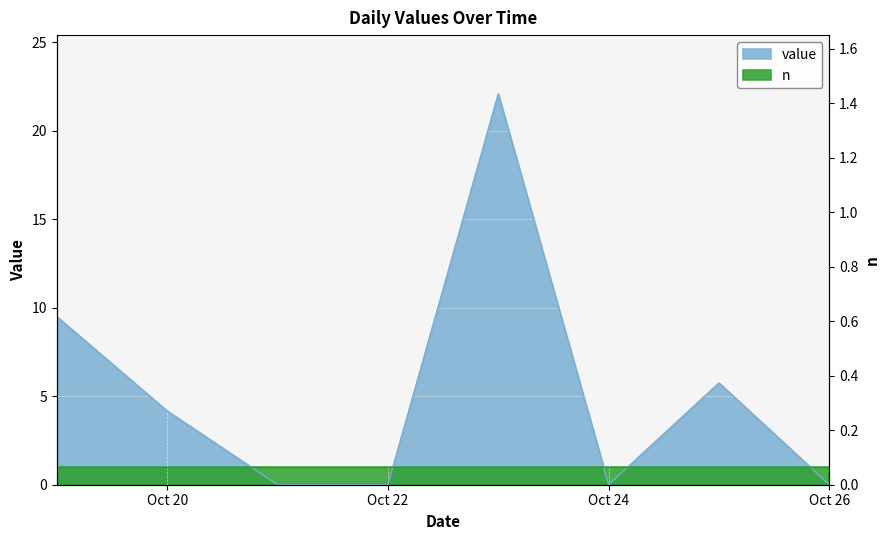

At which category does the chart reach its peak across all series?

2024-10-23